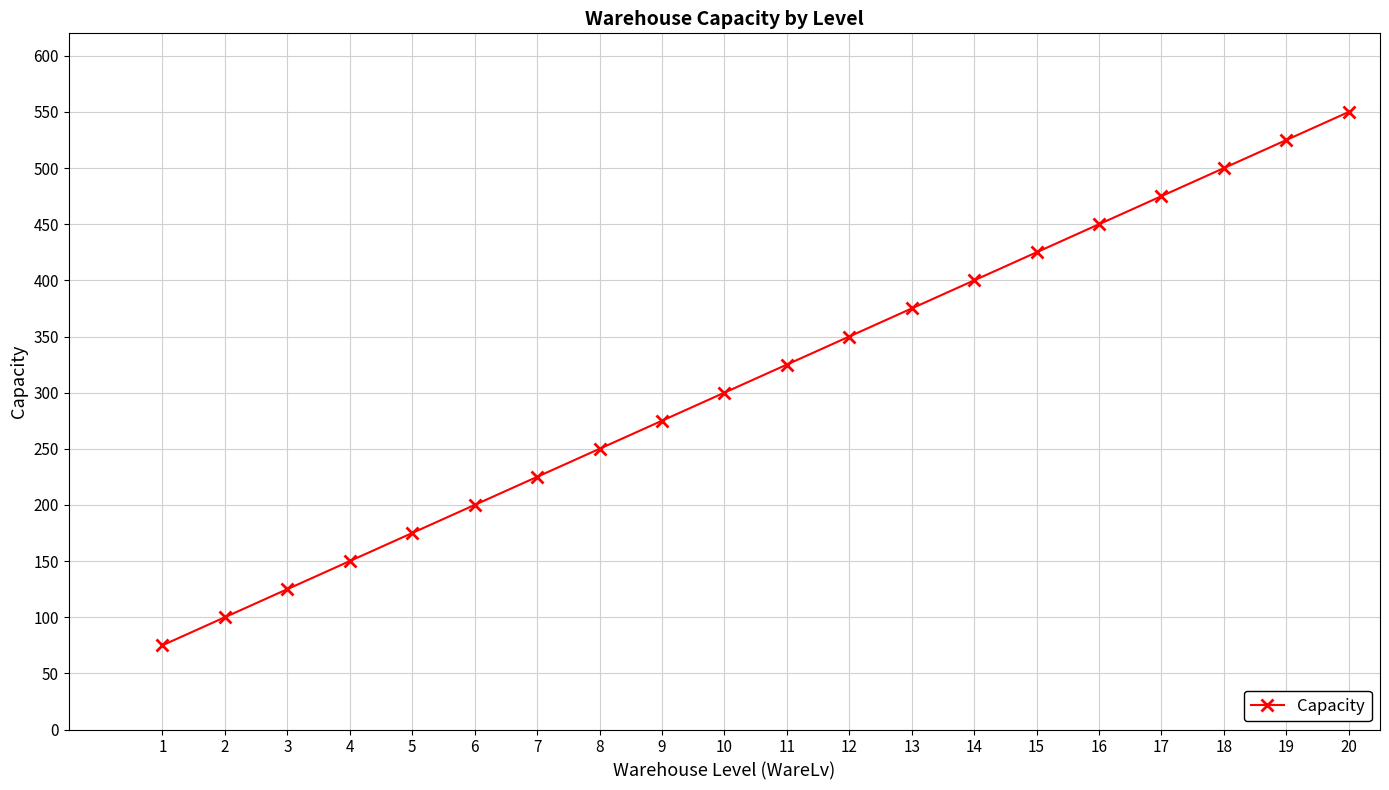

What is the greatest value displayed?

550